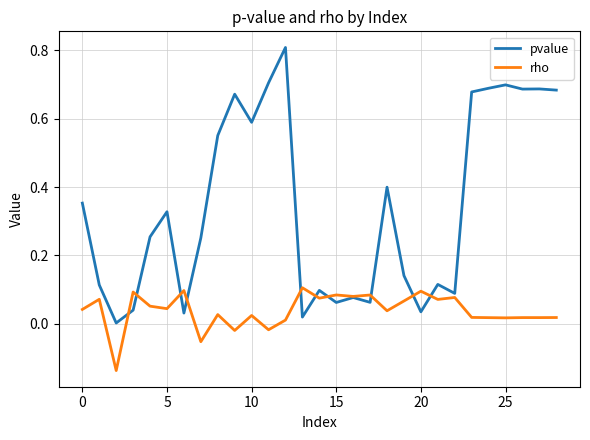

Rank the series by their maximum value, from lowest to highest.

rho, pvalue